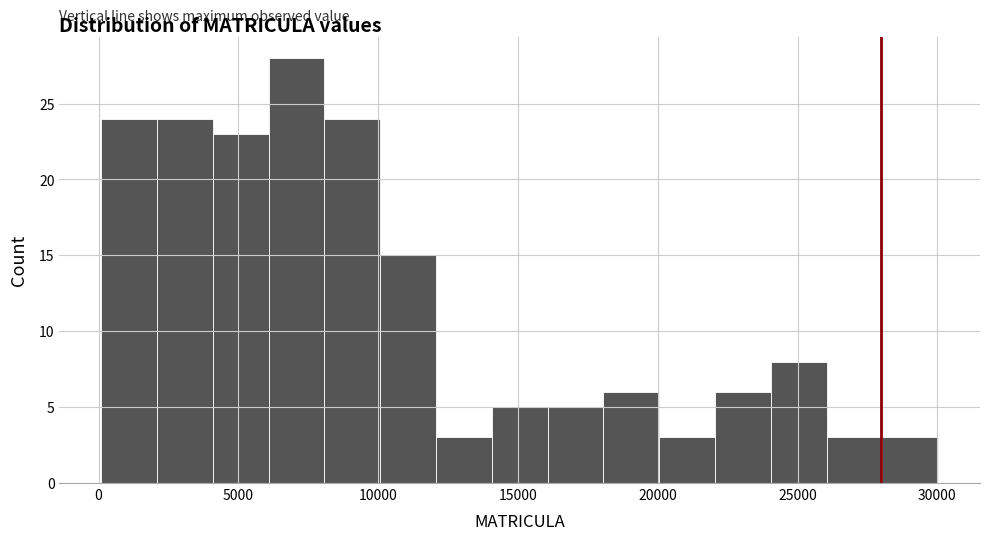

Around what value on the x-axis is the tallest bar? Give the approximate position of its centre, as read against the axis.

7000